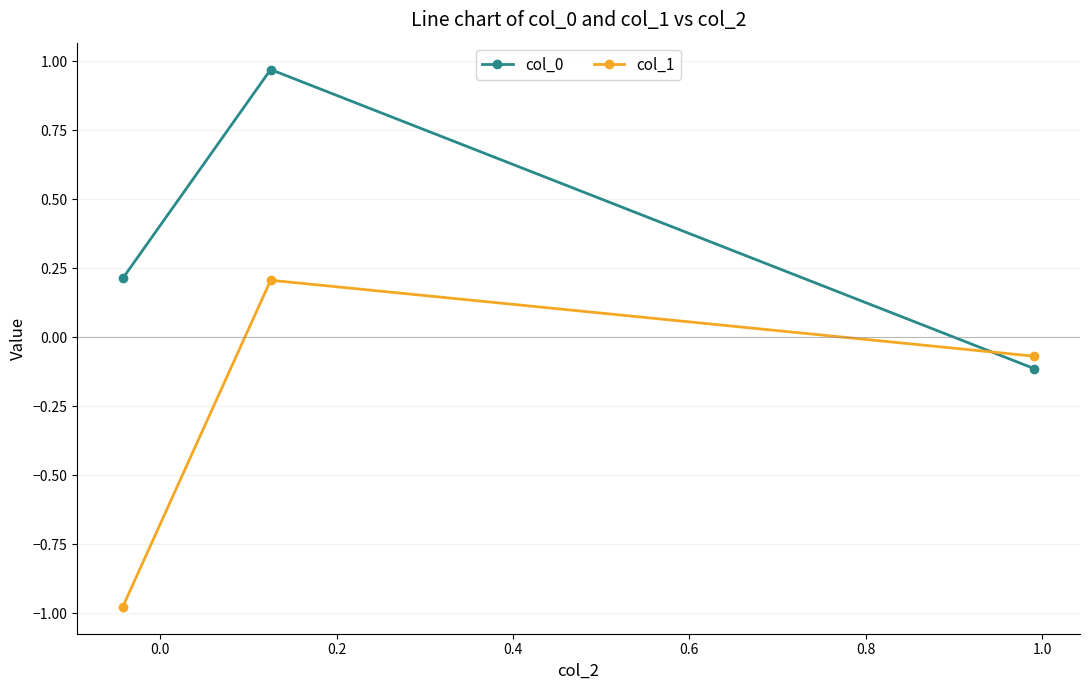

Which series has the largest range (max minus min)?

col_1